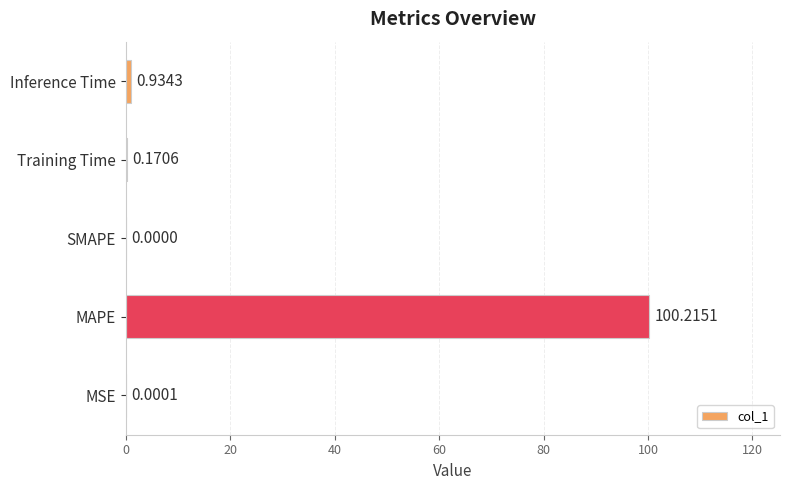

Count the number of values greater than 0.

4